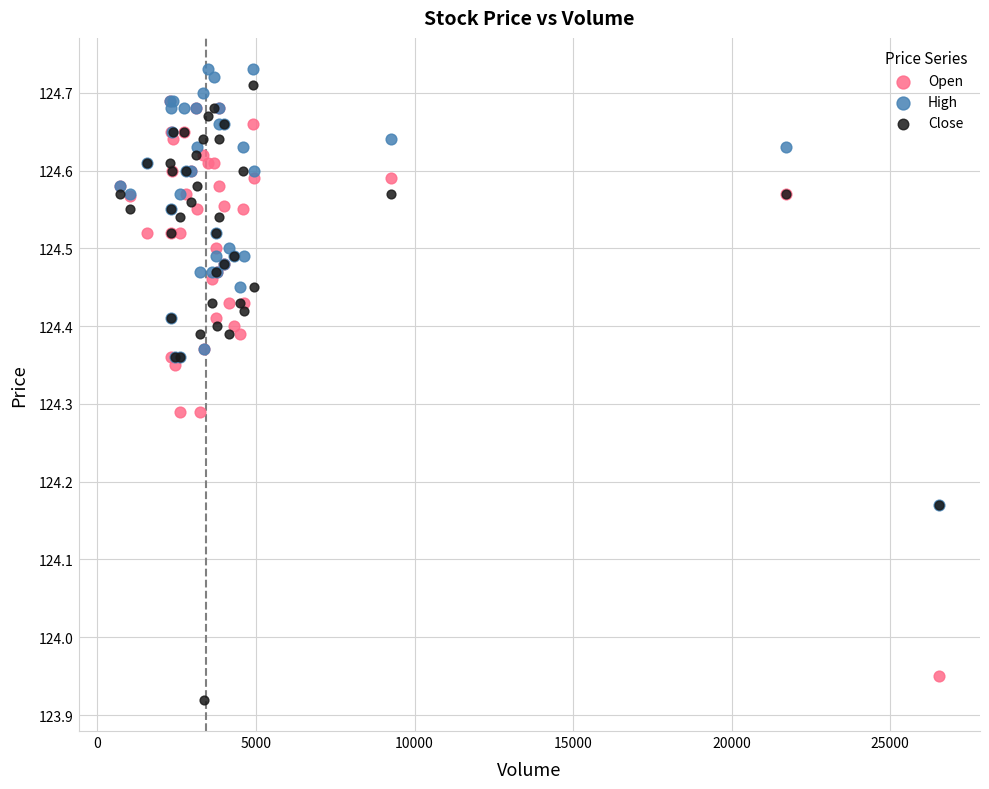

Which series has the largest Y range (max minus min)?

Close